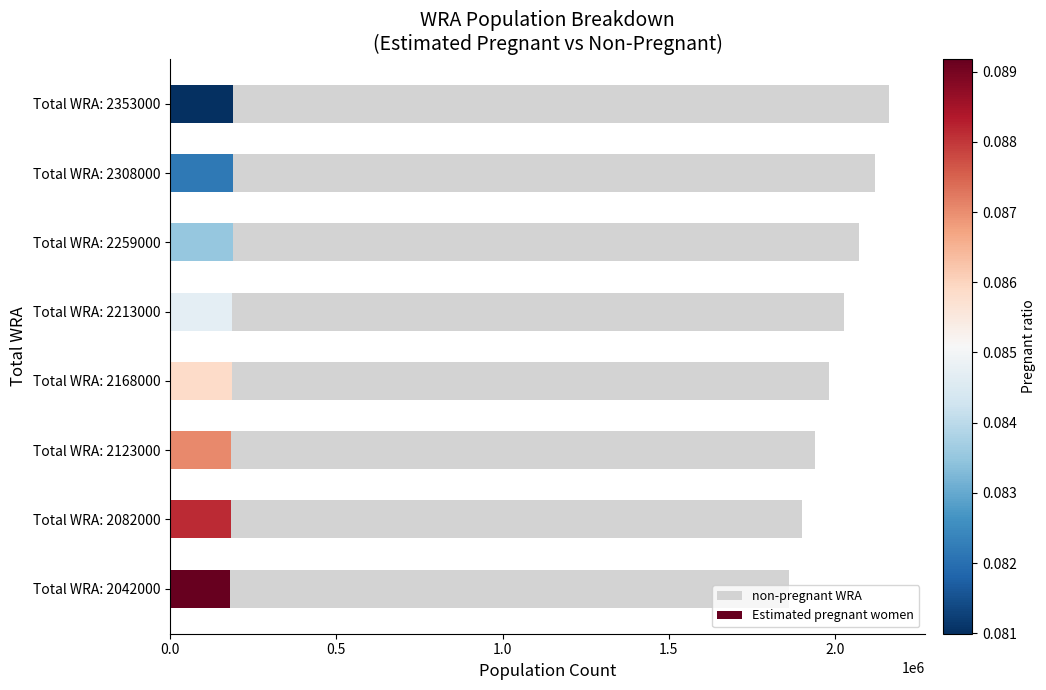

Reading left to right, what are all the values shown in this chart?

non-pregnant WRA: 1859889.1	1898490.6	1938204.2	1981825.4	2025550.0	2070379.5	2118345.6	2162418.7
Estimated pregnant women: 182110.9	183509.4	184795.8	186174.6	187450.0	188620.5	189654.4	190581.3